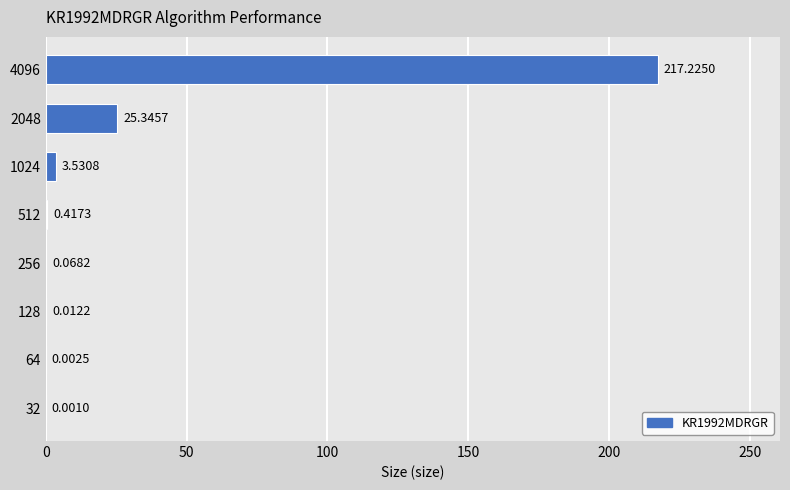

What is the sum of all values?

246.6